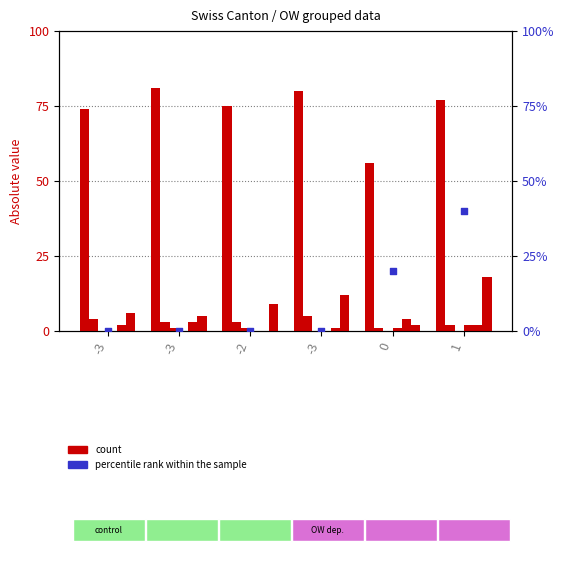

What is the total value across all series at -2?

88